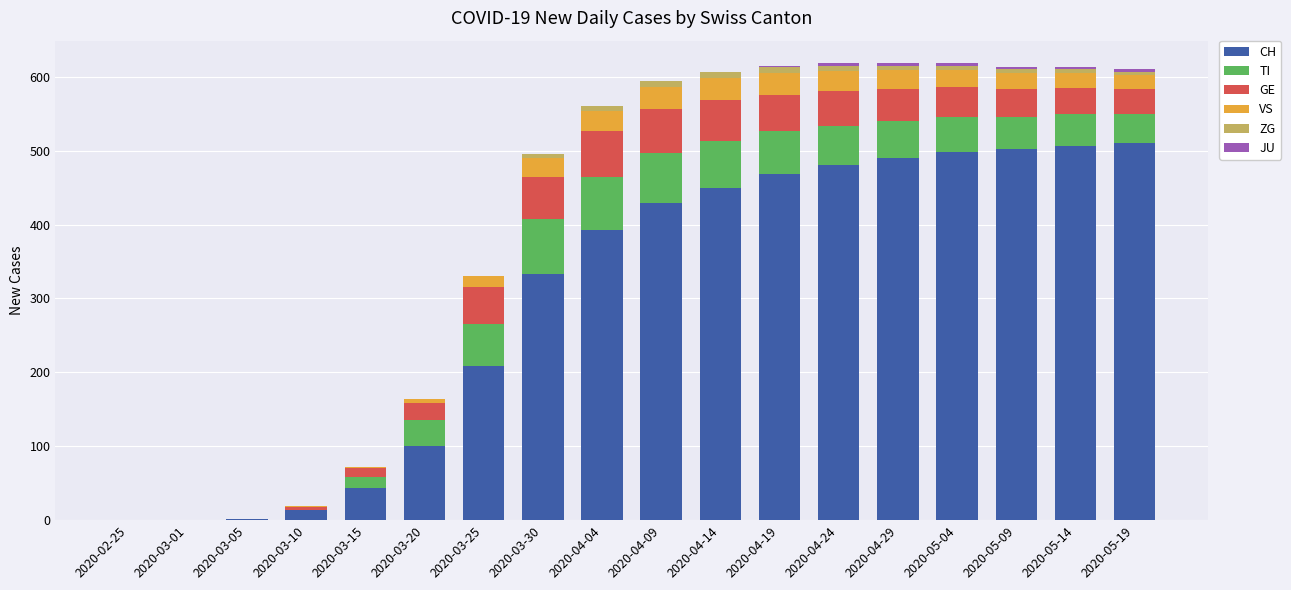

The CH series shows 74 at 2020-03-15. True or false?

False